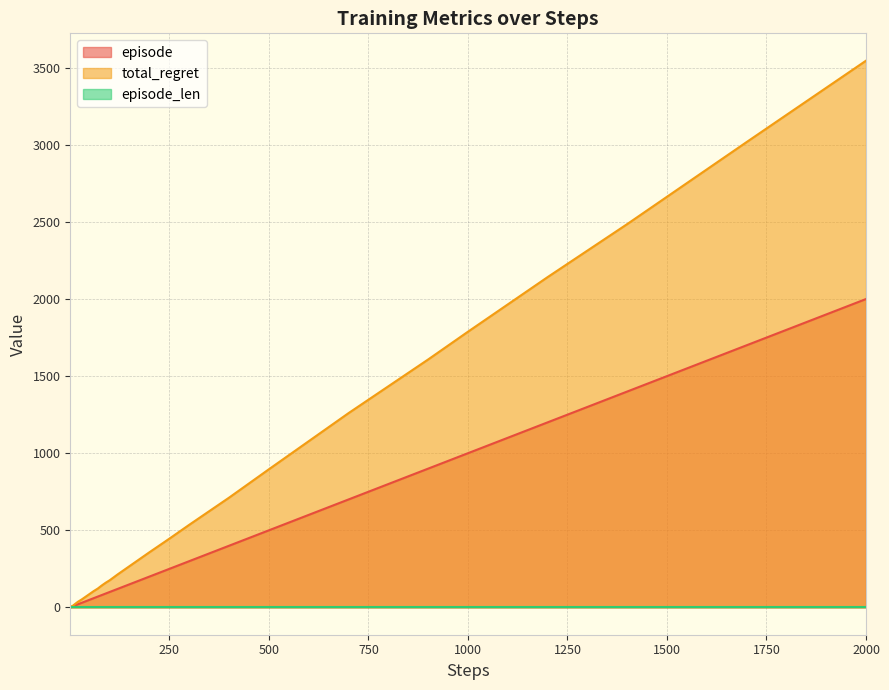

At which label is episode closest to 1000?

1000